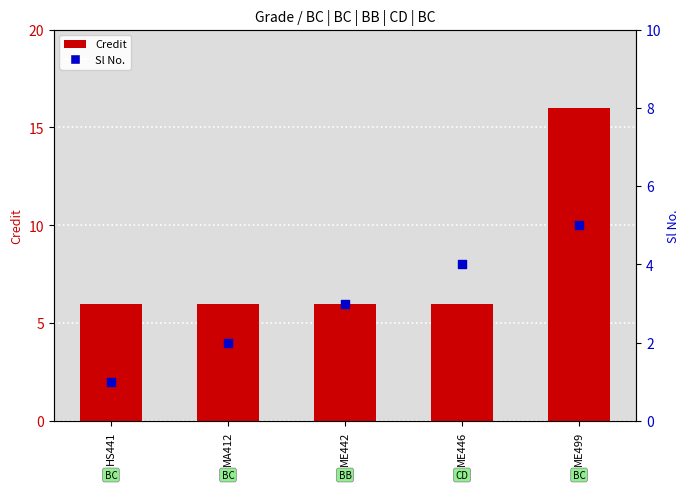

Which series has the largest Y range (max minus min)?

Credit